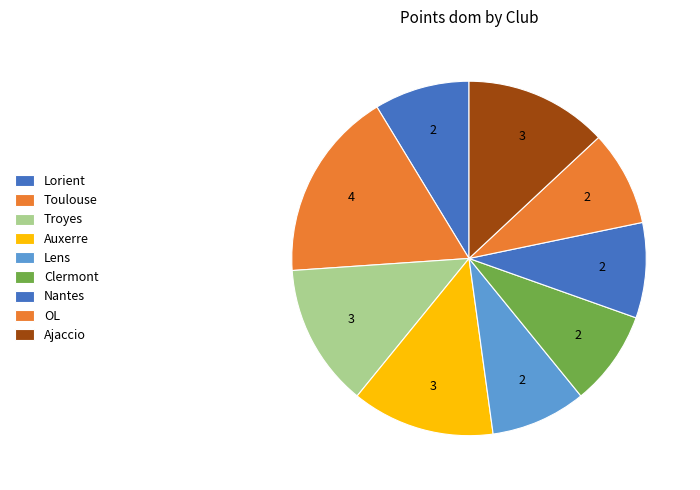

True or false: Lens accounts for 9% of the total.

True